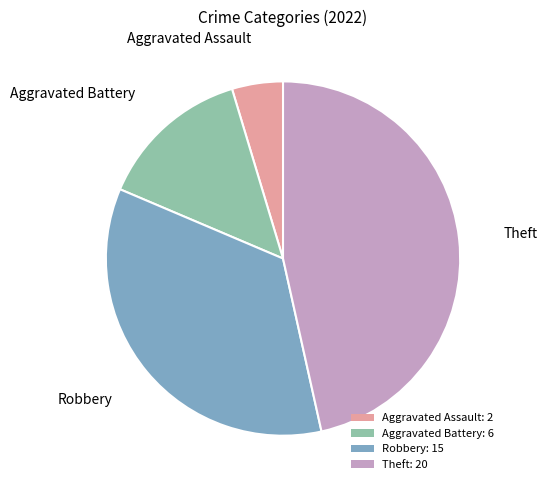

Does Robbery: 15 account for over 50% of the chart?

No